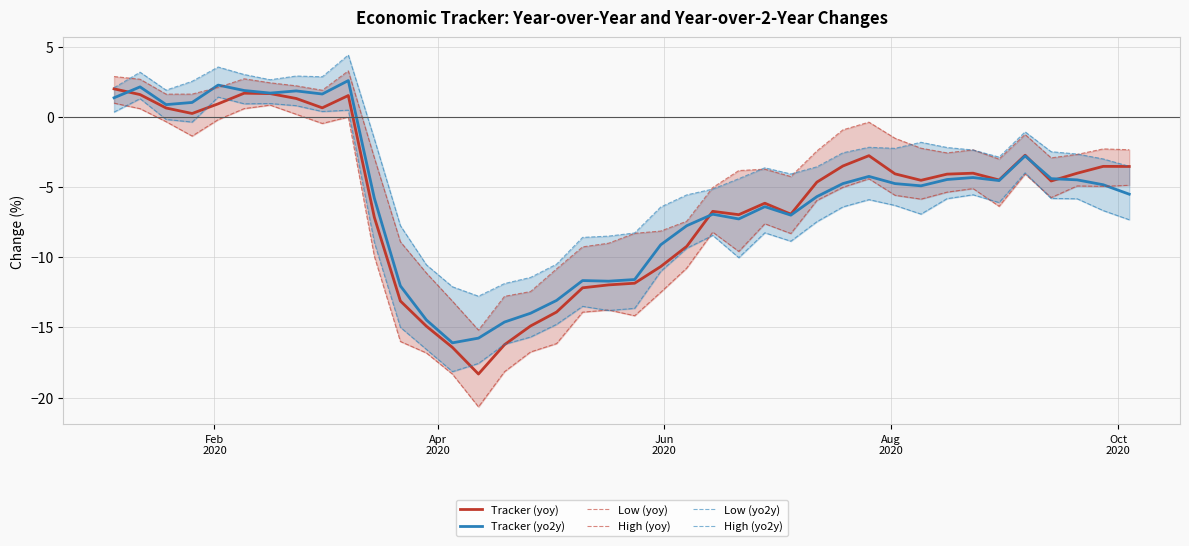

What is the maximum value for Tracker (yo2y)?

2.6